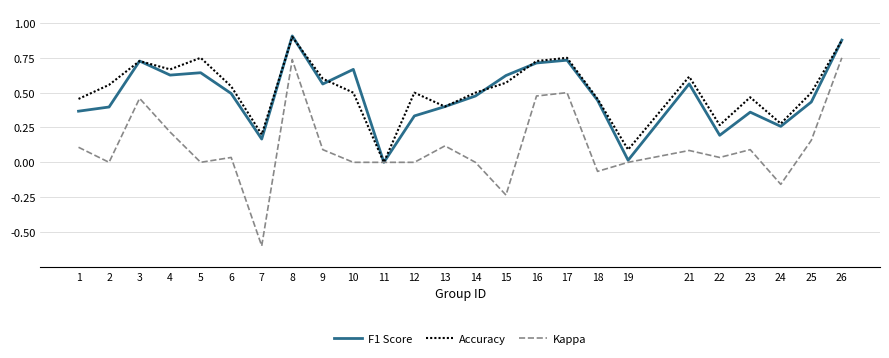

Is the value of Accuracy at 21 greater than the value of F1 Score at 23?

Yes